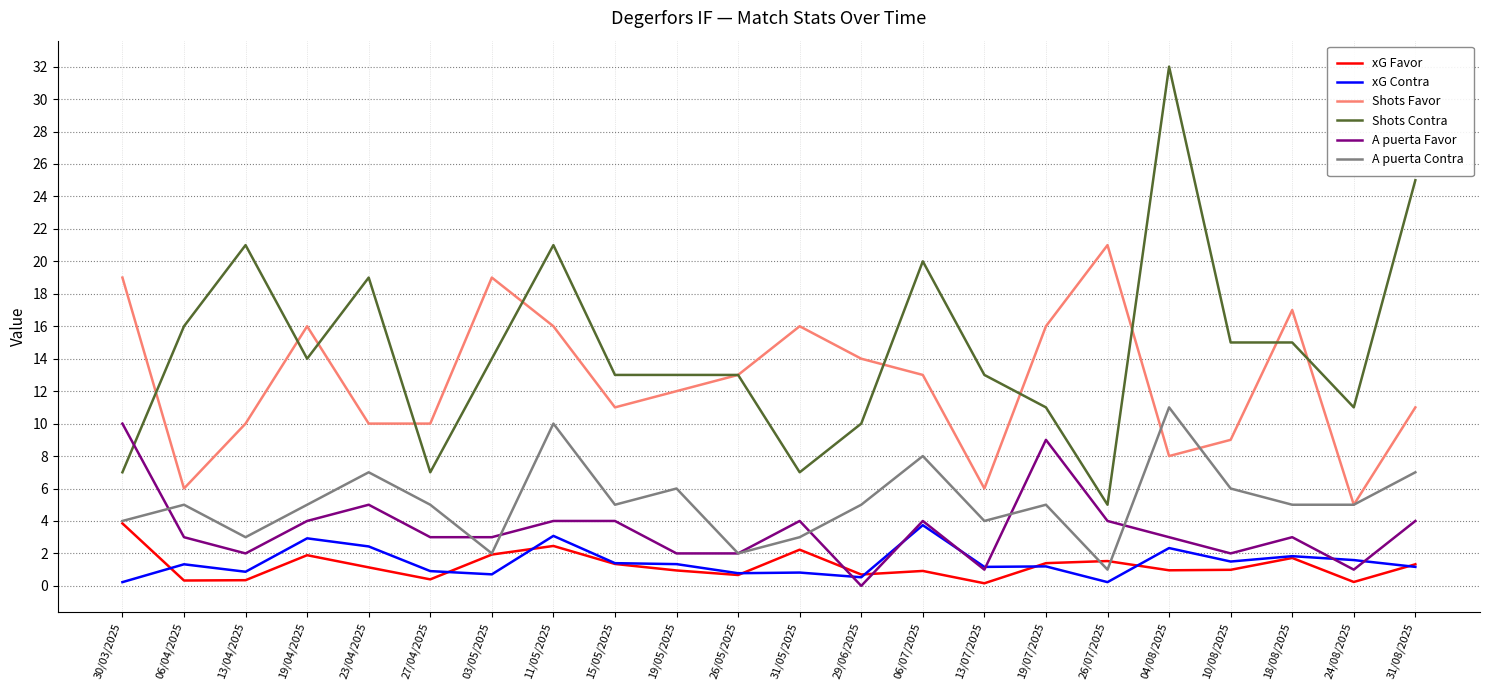

Where is the first local maximum for Shots Favor?

19/04/2025